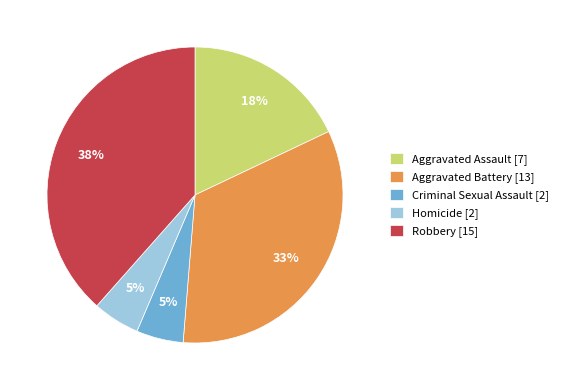

Is the sum of Aggravated Battery [13] and Robbery [15] greater than half?

Yes